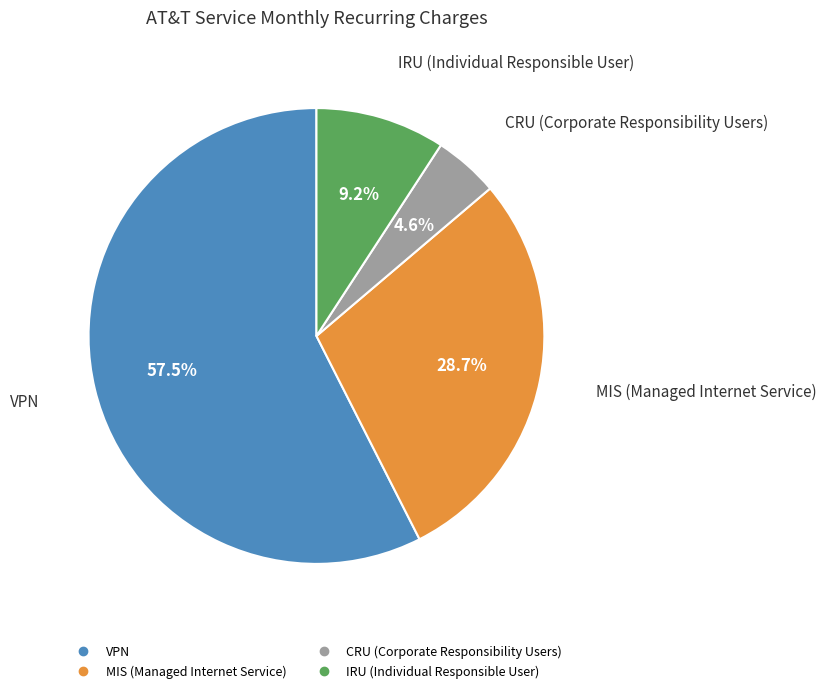

Is there any slice that represents more than half of the pie?

Yes